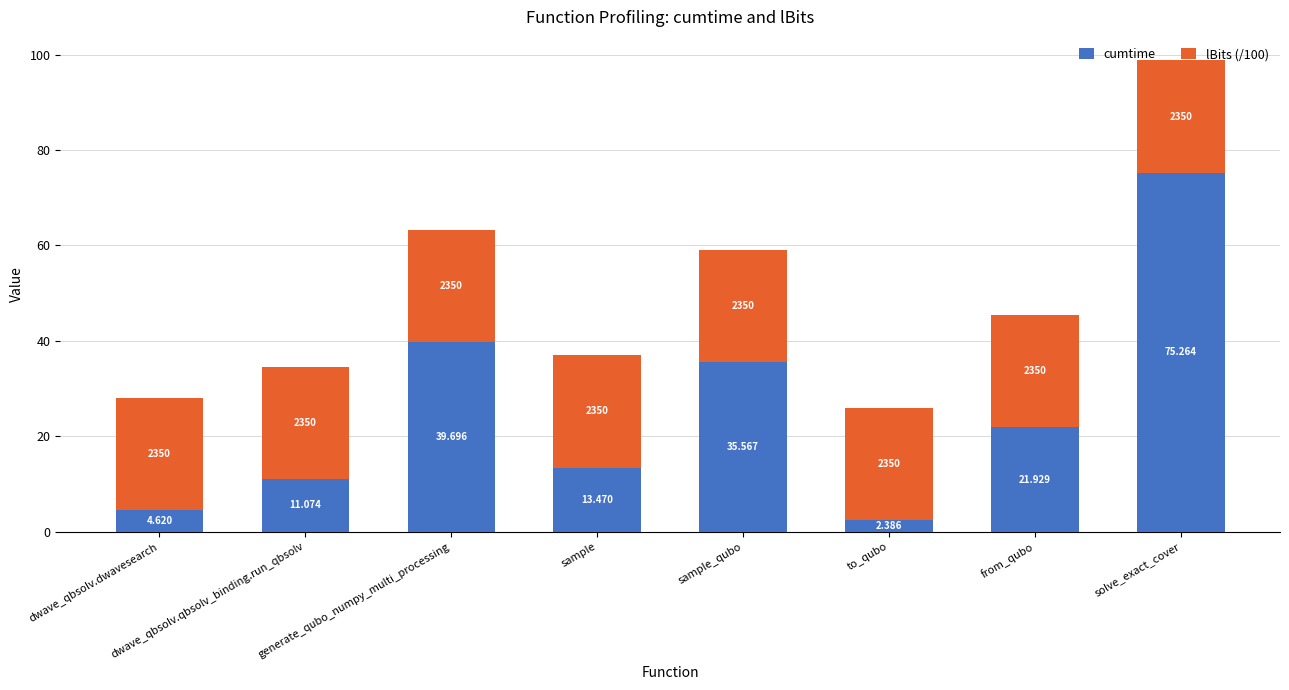

Where does the cumtime series first go above 21?

generate_qubo_numpy_multi_processing